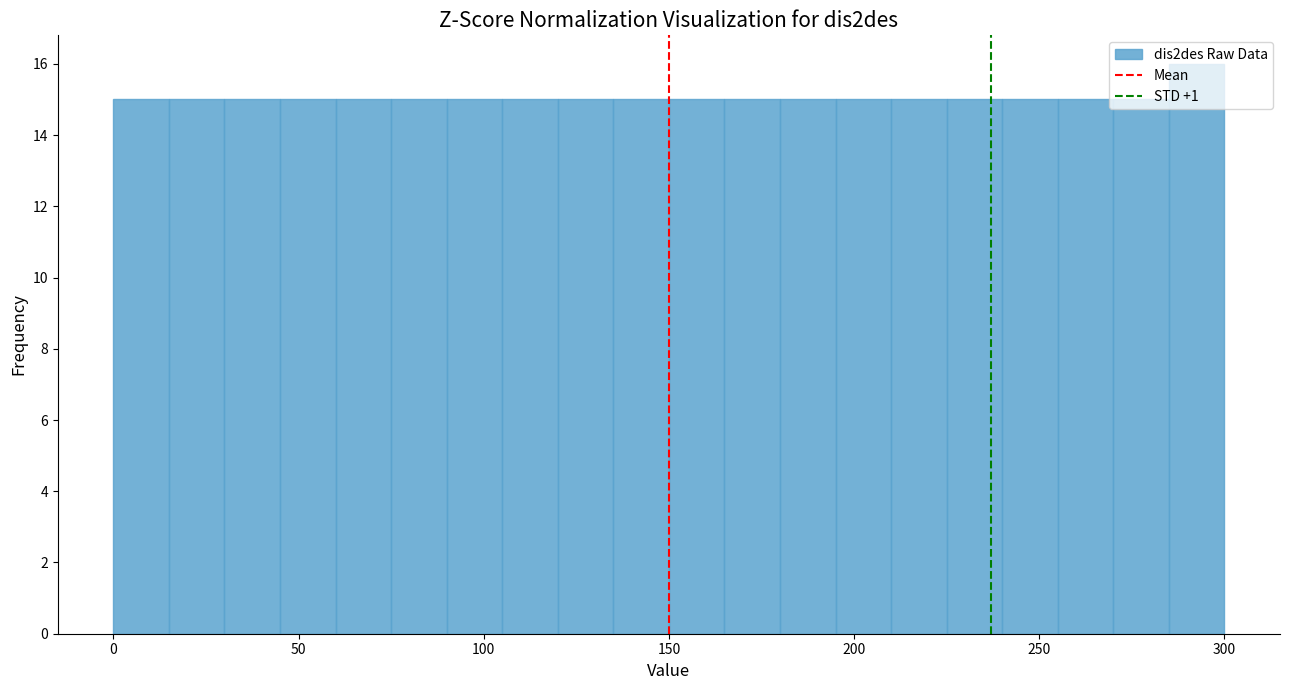

Around what value on the x-axis is the tallest bar? Give the approximate position of its centre, as read against the axis.

295